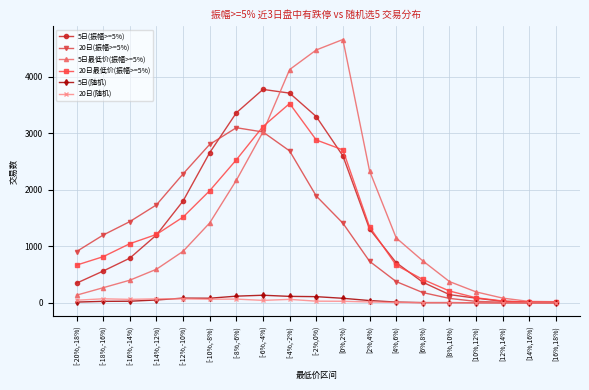

Where is 5日(振幅>=5%) nearest to the value 1896?

[-12%,-10%)